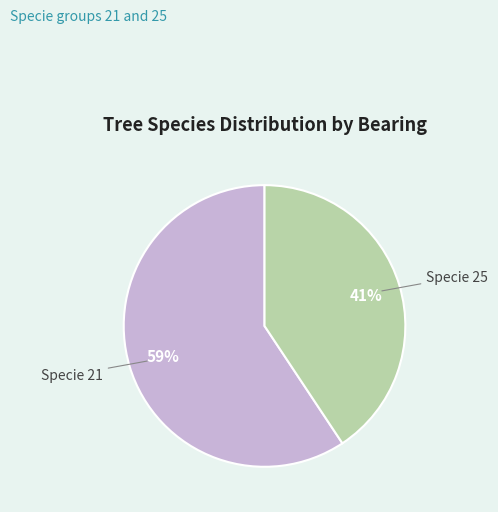

Count the number of slices in the pie.

2